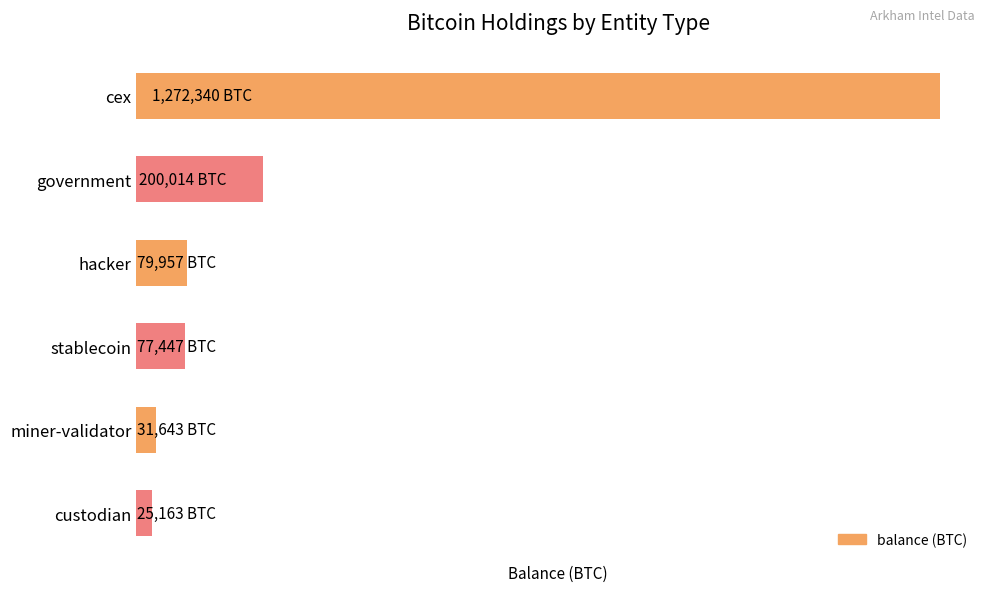

Are the bars horizontal?

Yes